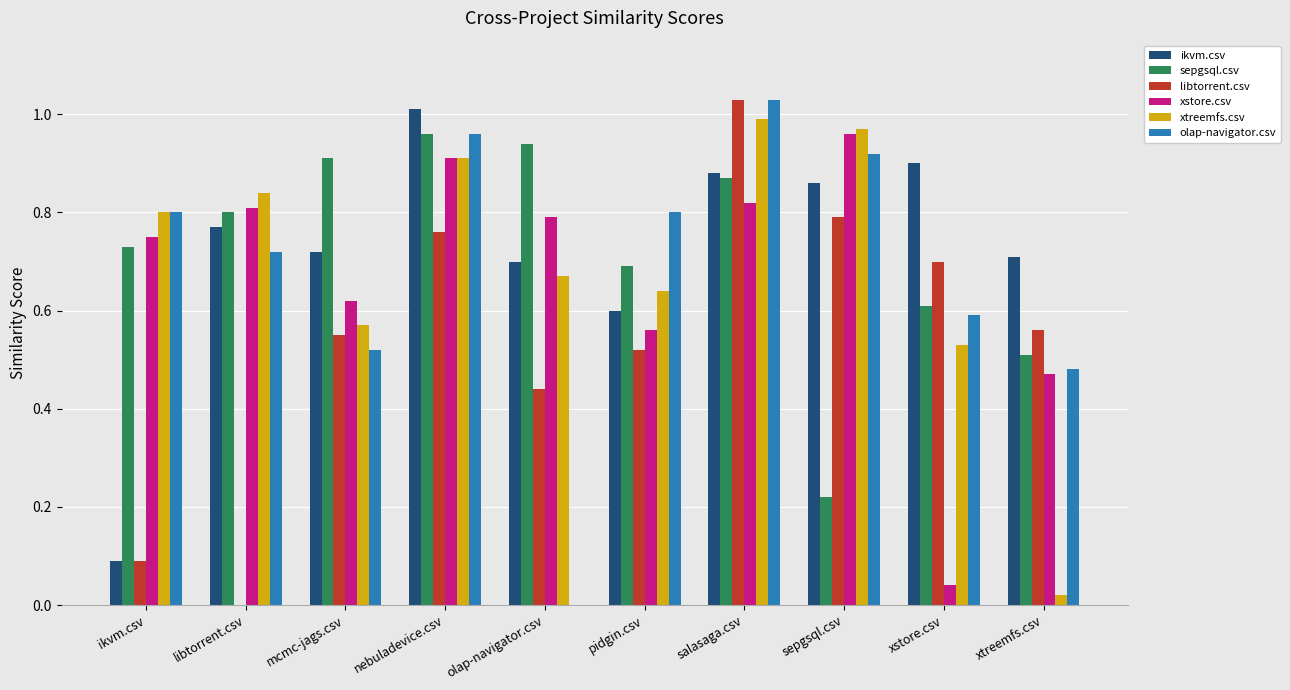

The value of olap-navigator.csv at olap-navigator.csv is -0.5. True or false?

False